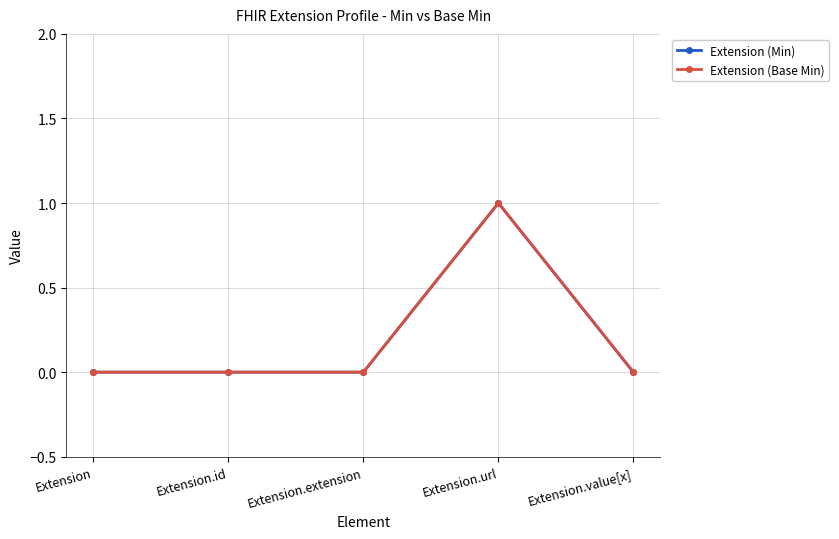

Does the chart have visible grid lines?

Yes